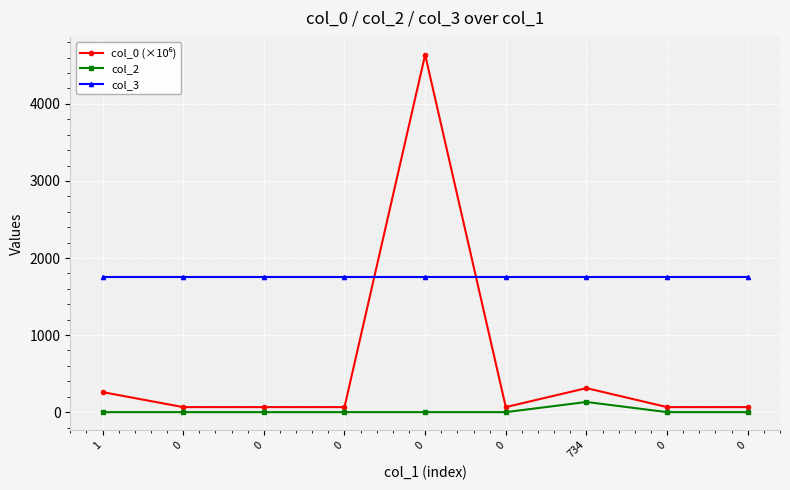

How many lines are shown in the chart?

3